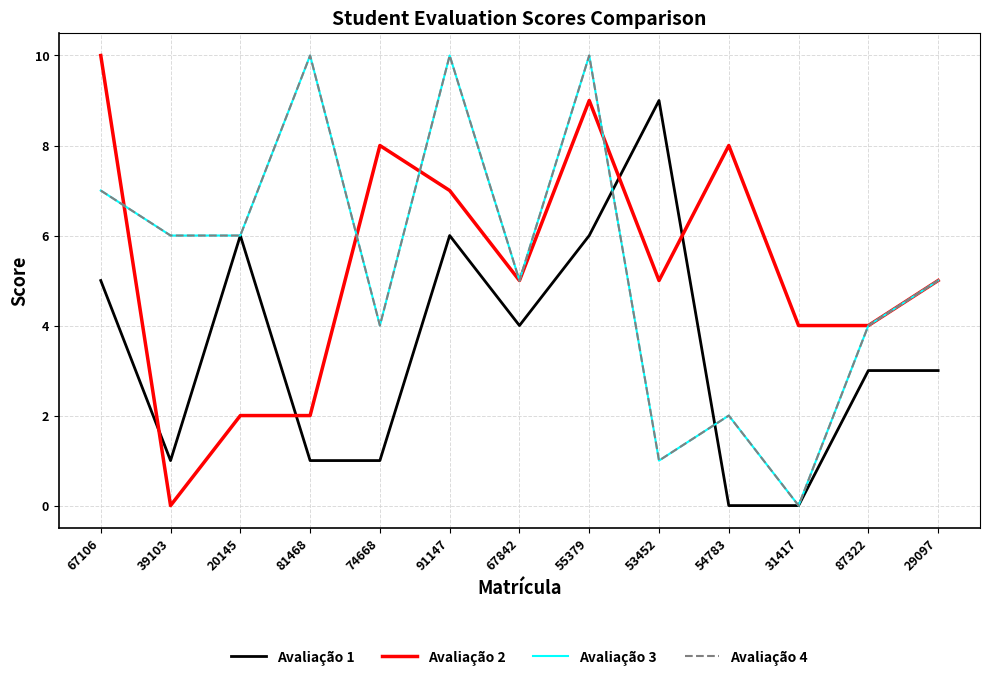

Is this an area chart (filled region under the line)?

No